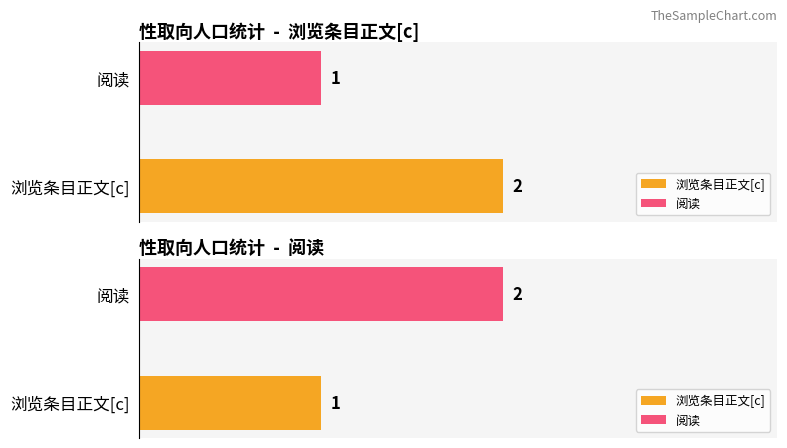

What is the minimum value for 阅读?

1